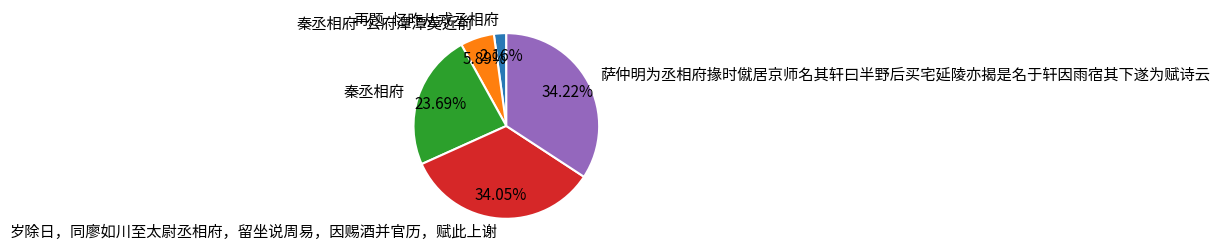

What is the total percentage of 岁除日，同廖如川至太尉丞相府，留坐说周易，因赐酒并官历，赋此上谢 and 秦丞相府?

57.7%